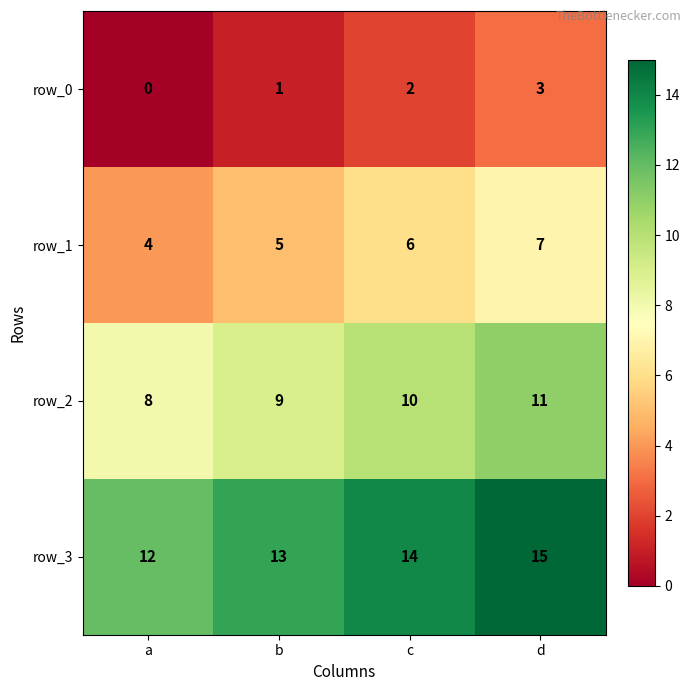

Read the row_1 value at d.

7